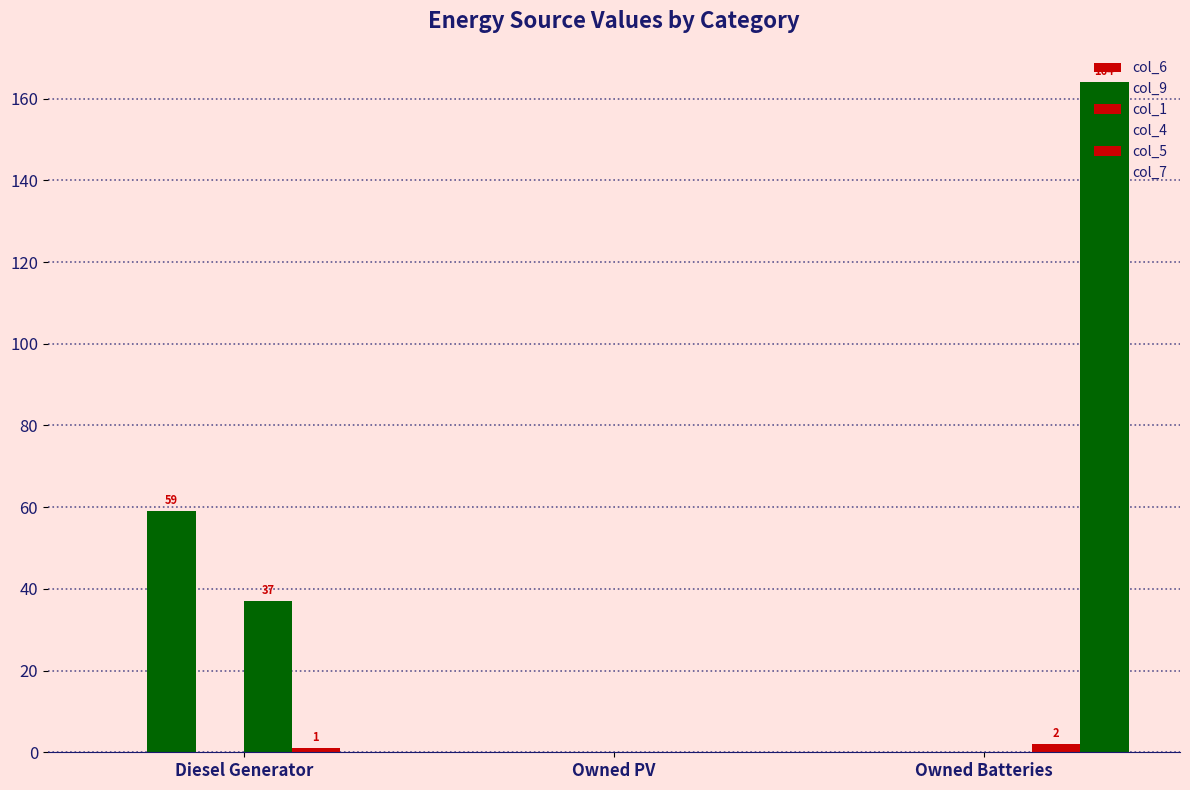

Read the col_5 value at Owned Batteries.

2